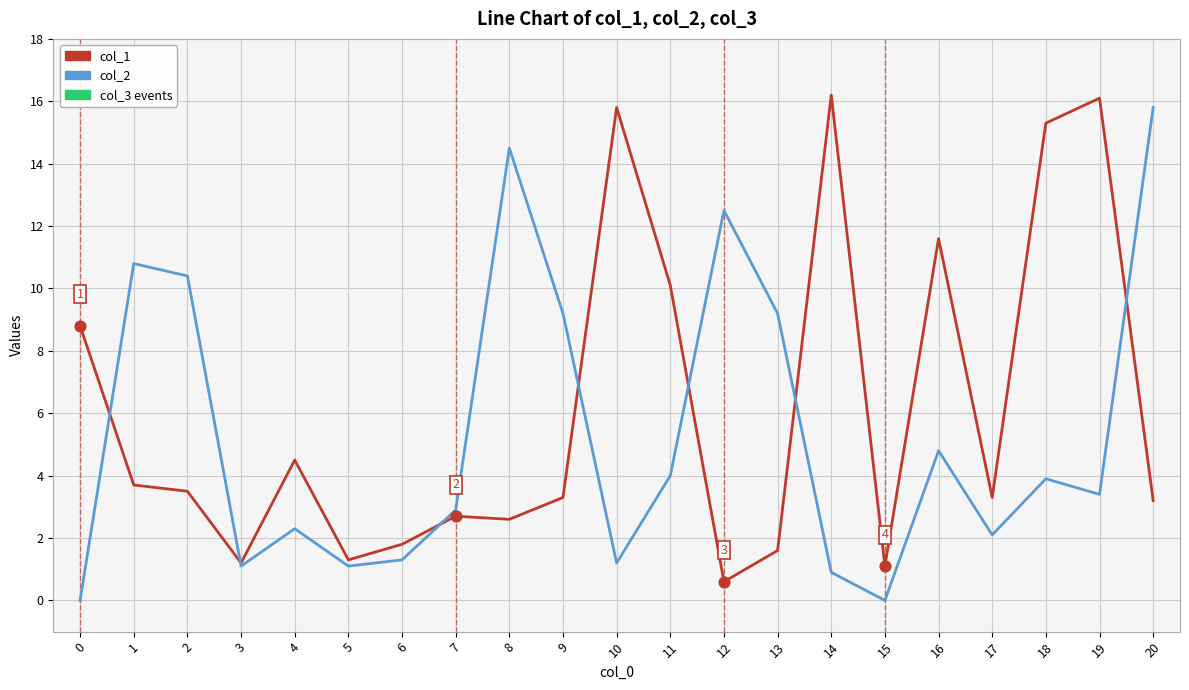

Between 15 and 18, which series saw the biggest shift?

col_1